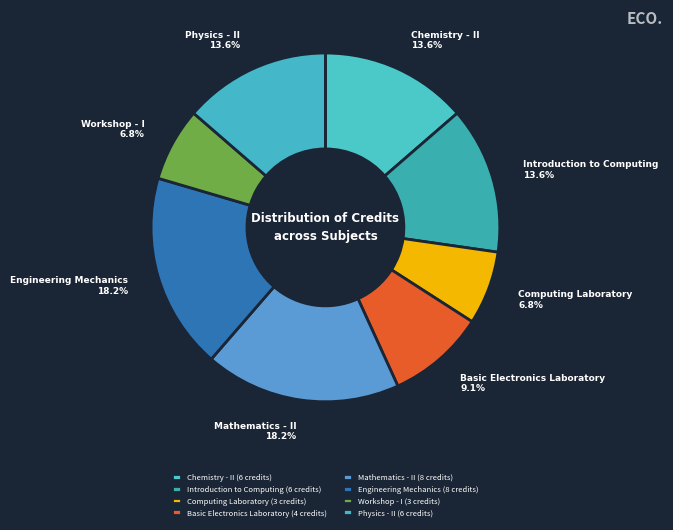

Between Computing Laboratory and Mathematics - II, which is larger?

Mathematics - II